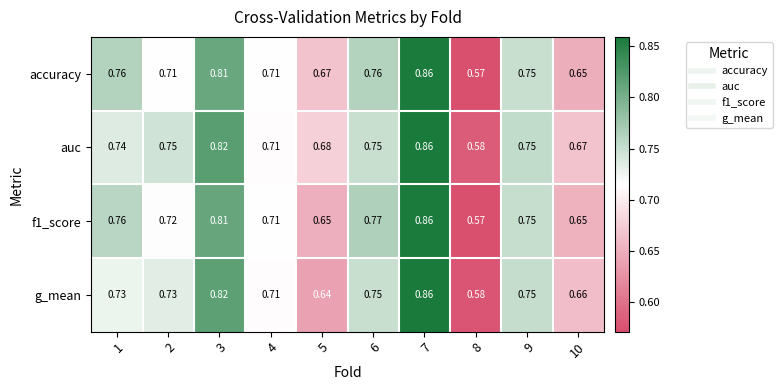

Which series changed the most between 1 and 2?

accuracy